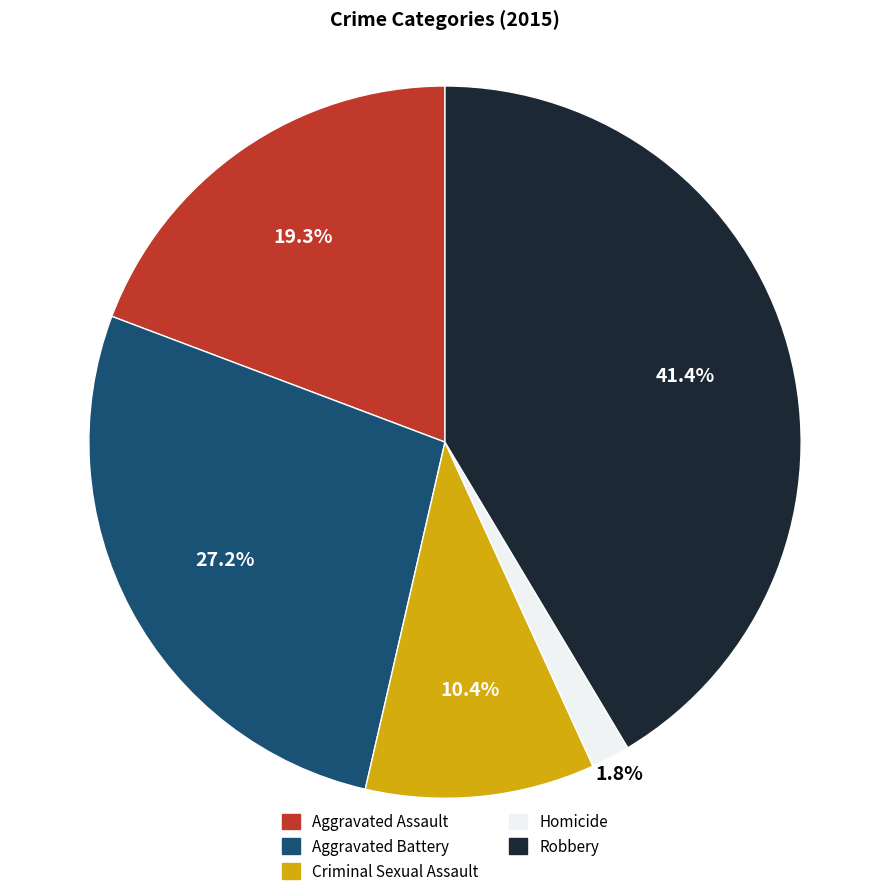

What percentage is NOT represented by Criminal Sexual Assault?

89.6%